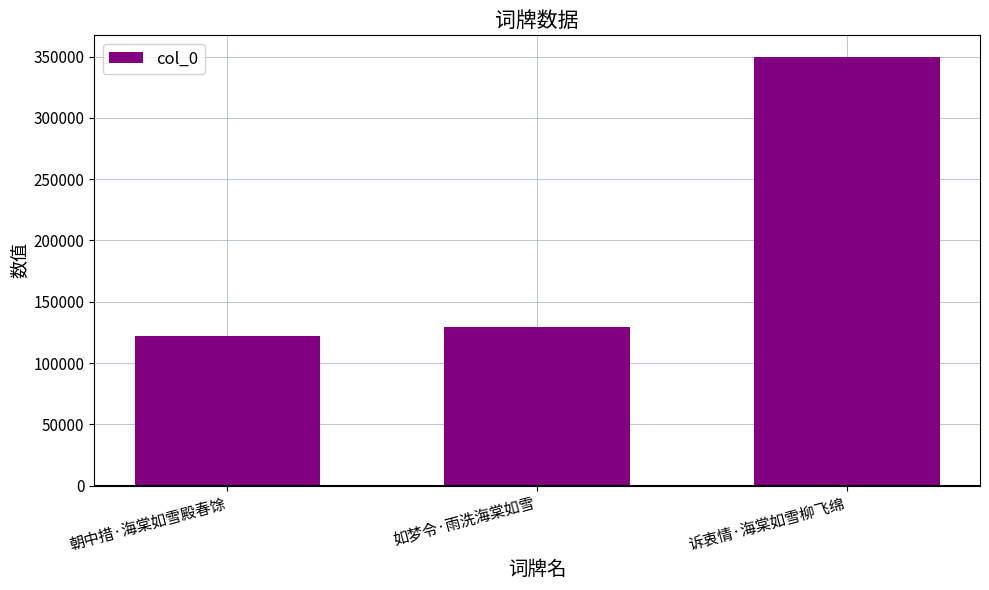

Reading left to right, transcribe all the data shown in this chart.

朝中措·海棠如雪殿春馀=122007	如梦令·雨洗海棠如雪=129390	诉衷情·海棠如雪柳飞绵=349813